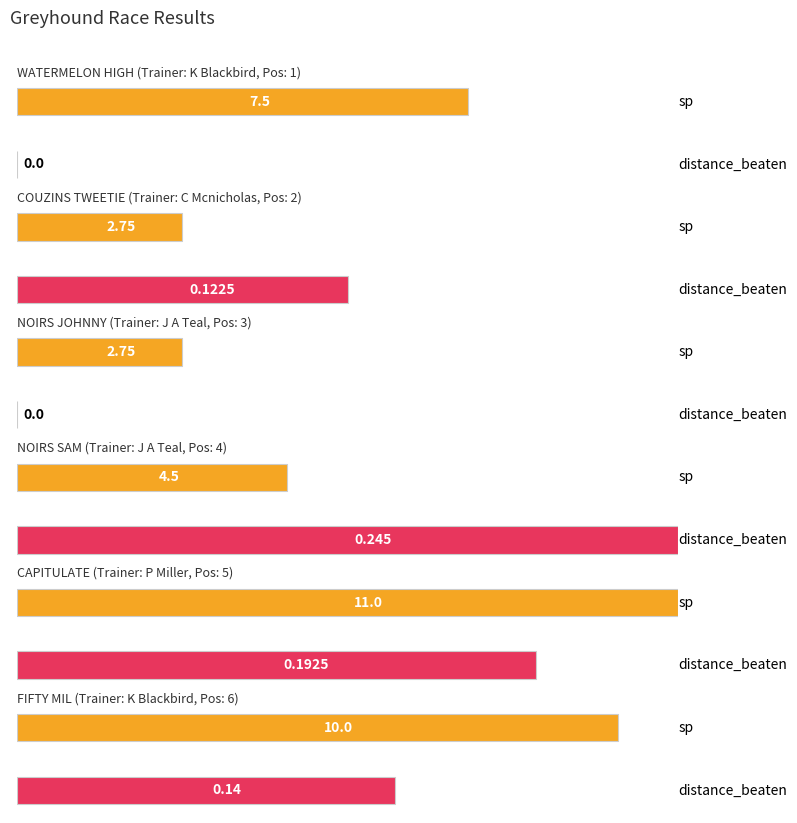

What is the sum of all distance_beaten values?

0.7